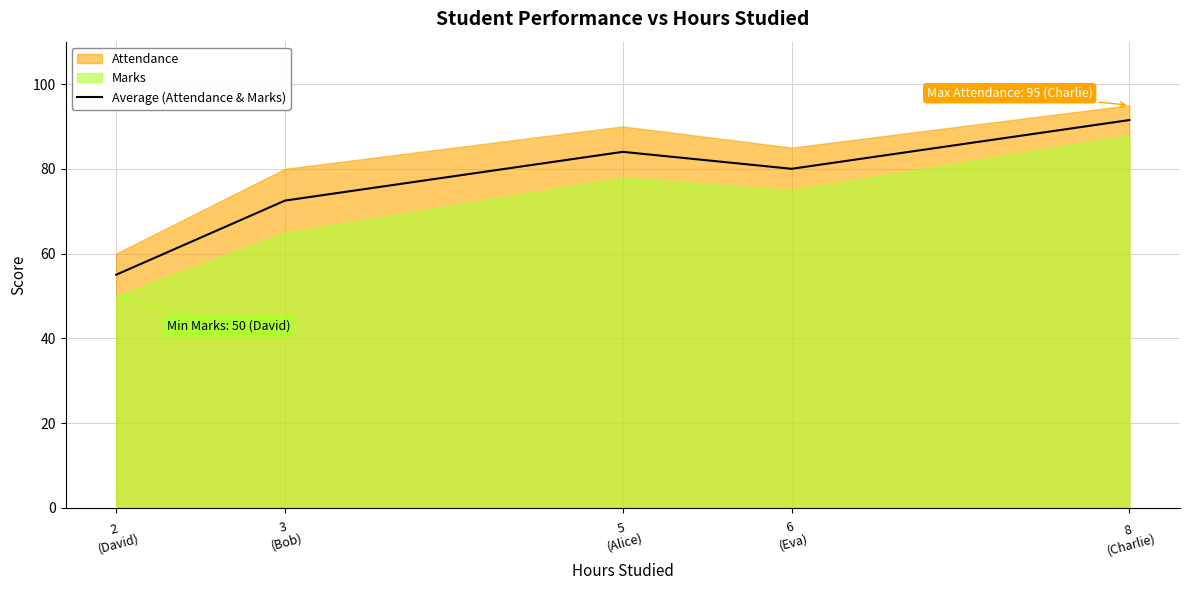

Reading left to right, transcribe all the data shown in this chart.

2
(David)=55.0	3
(Bob)=72.5	5
(Alice)=84.0	6
(Eva)=80.0	8
(Charlie)=91.5